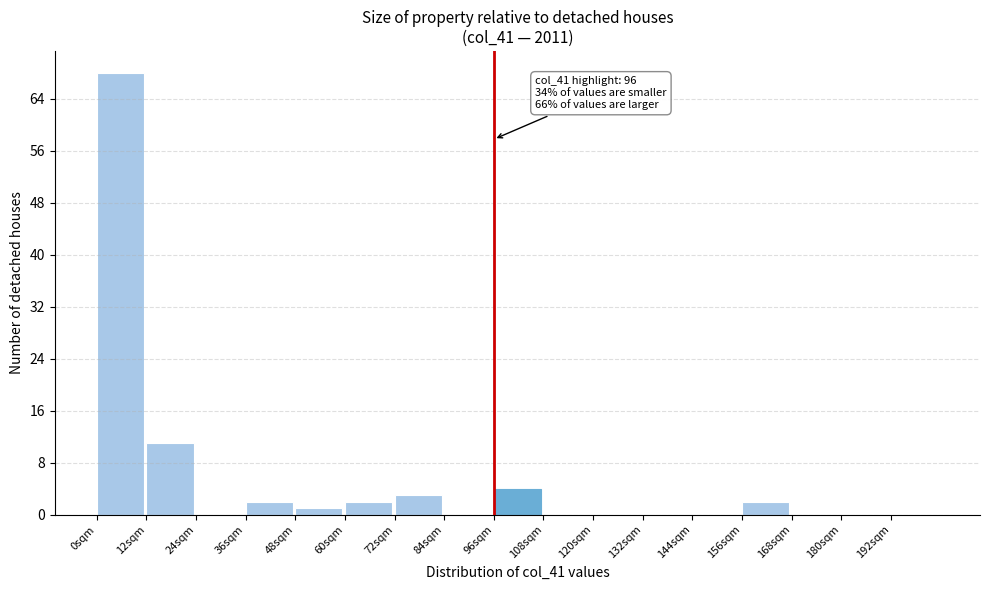

Over which range of the x-axis is the bar tallest?

0 to 12